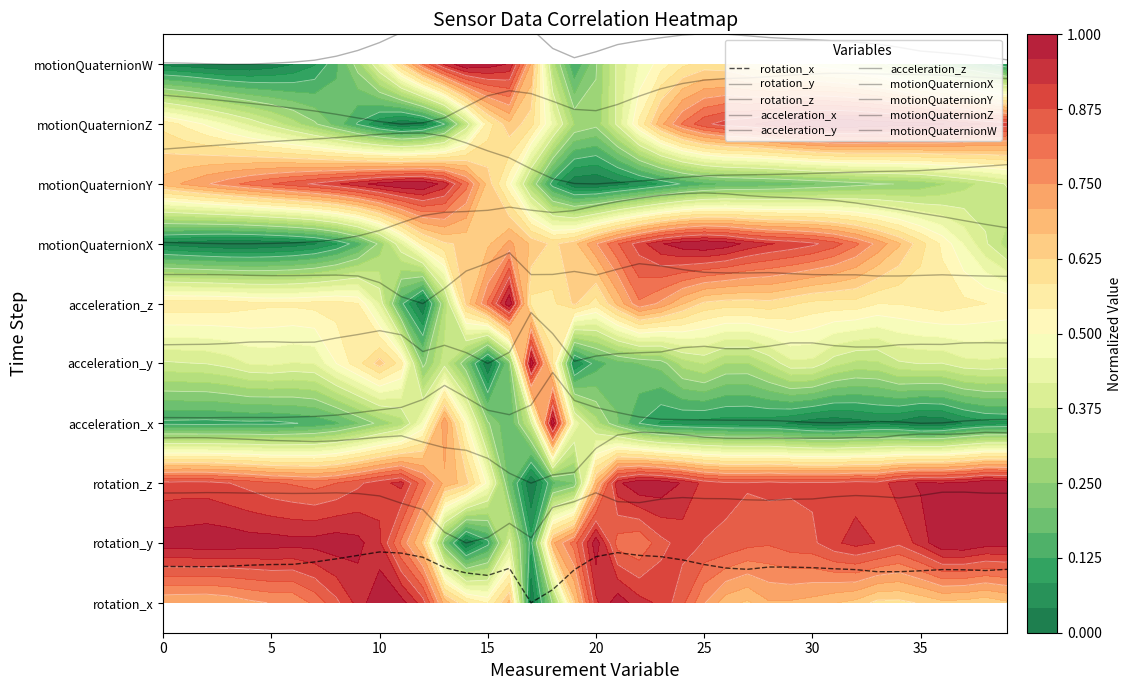

At which label does rotation_z reach its minimum?

17